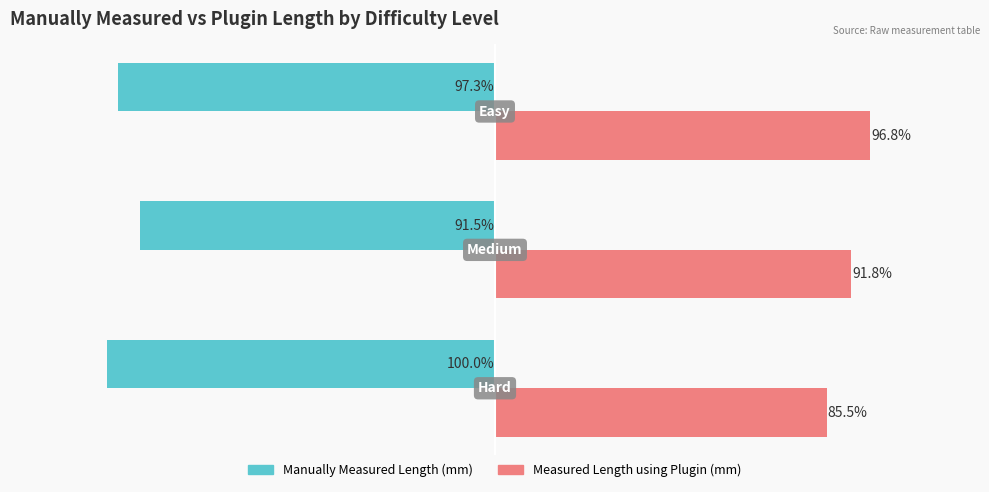

What are all the series names shown in the legend?

Manually Measured Length (mm), Measured Length using Plugin (mm)